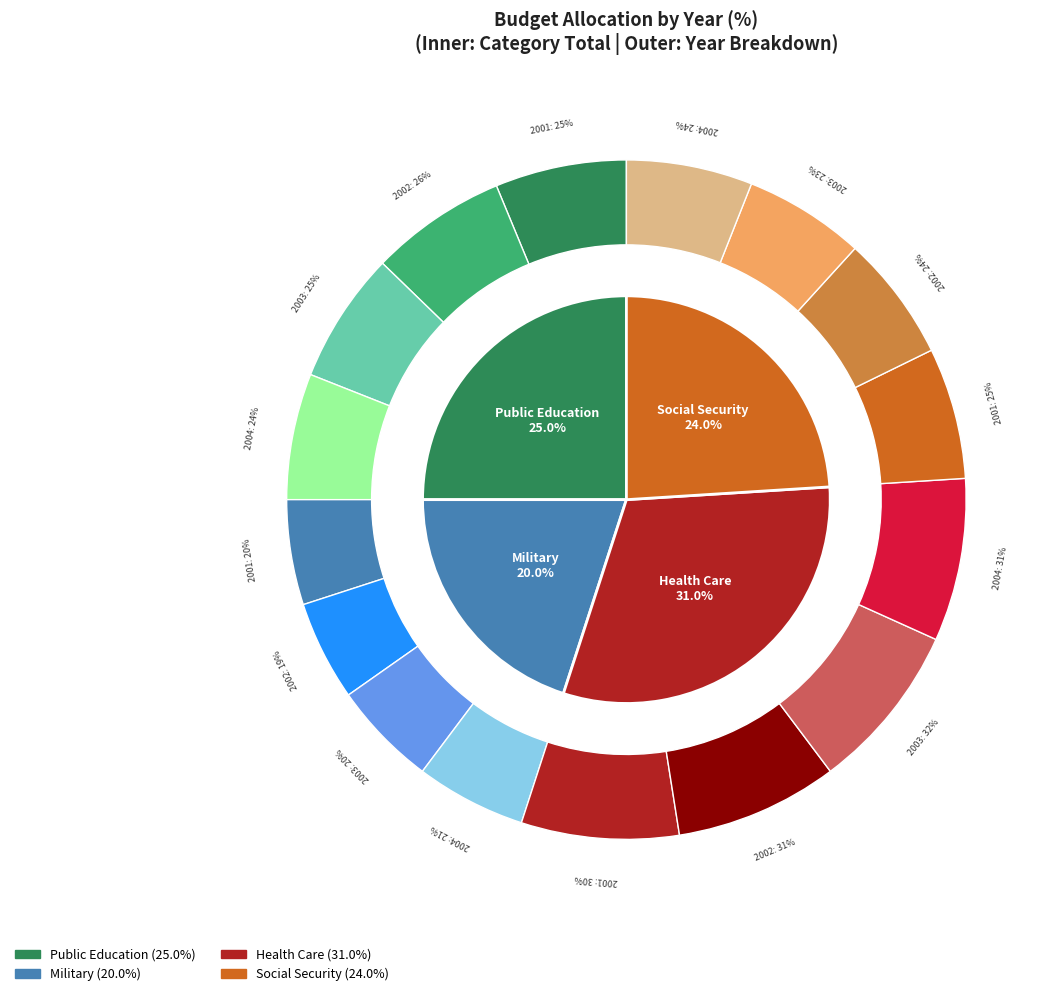

Is 2001 the majority of the pie?

No